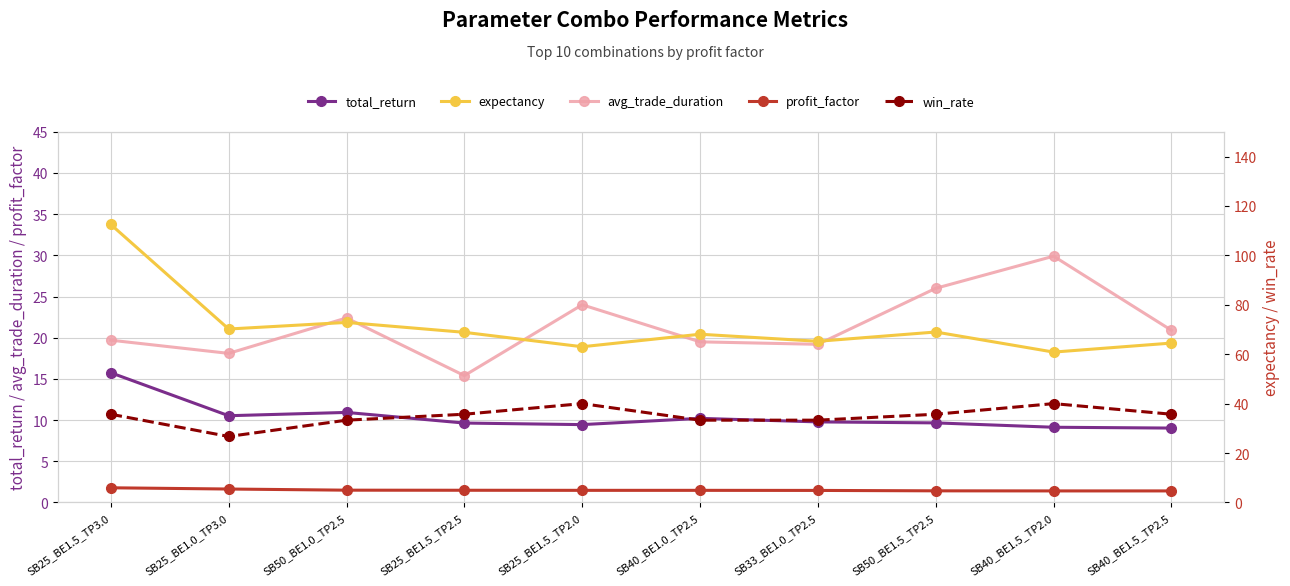

What is the label of the 4th point from the left?

SB25_BE1.5_TP2.5